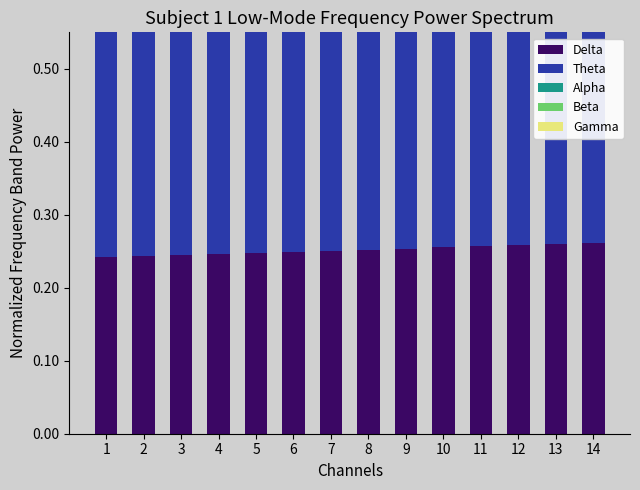

Reading left to right, list all the values displayed in this chart.

Delta: 0.2	0.2	0.2	0.2	0.2	0.2	0.3	0.3	0.3	0.3	0.3	0.3	0.3	0.3
Theta: 0.3	0.3	0.3	0.3	0.3	0.3	0.3	0.3	0.3	0.3	0.3	0.3	0.3	0.3
Alpha: 0.2	0.2	0.2	0.2	0.2	0.2	0.2	0.2	0.2	0.2	0.2	0.2	0.2	0.2
Beta: 0.2	0.2	0.2	0.2	0.2	0.2	0.2	0.2	0.2	0.2	0.2	0.2	0.2	0.2
Gamma: 0.1	0.1	0.1	0.1	0.1	0.1	0.1	0.1	0.1	0.1	0.1	0.1	0.1	0.1